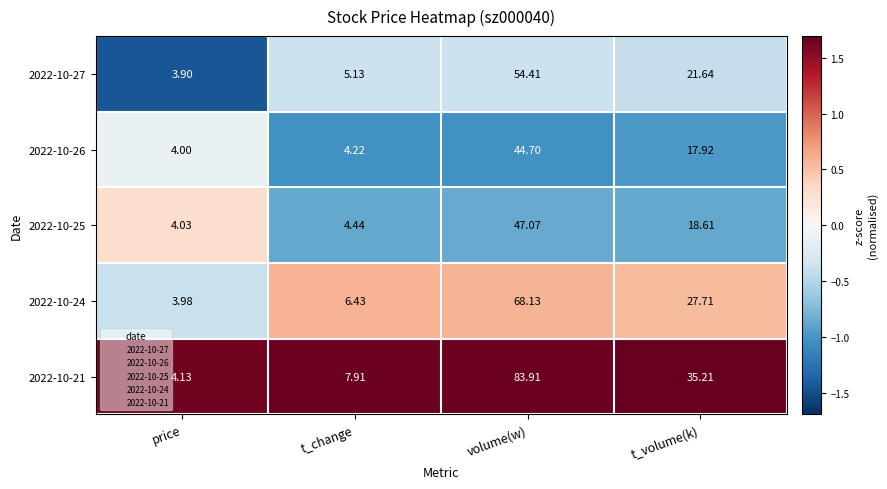

List the labels in order of 2022-10-25 value, smallest first.

price, t_change, t_volume(k), volume(w)